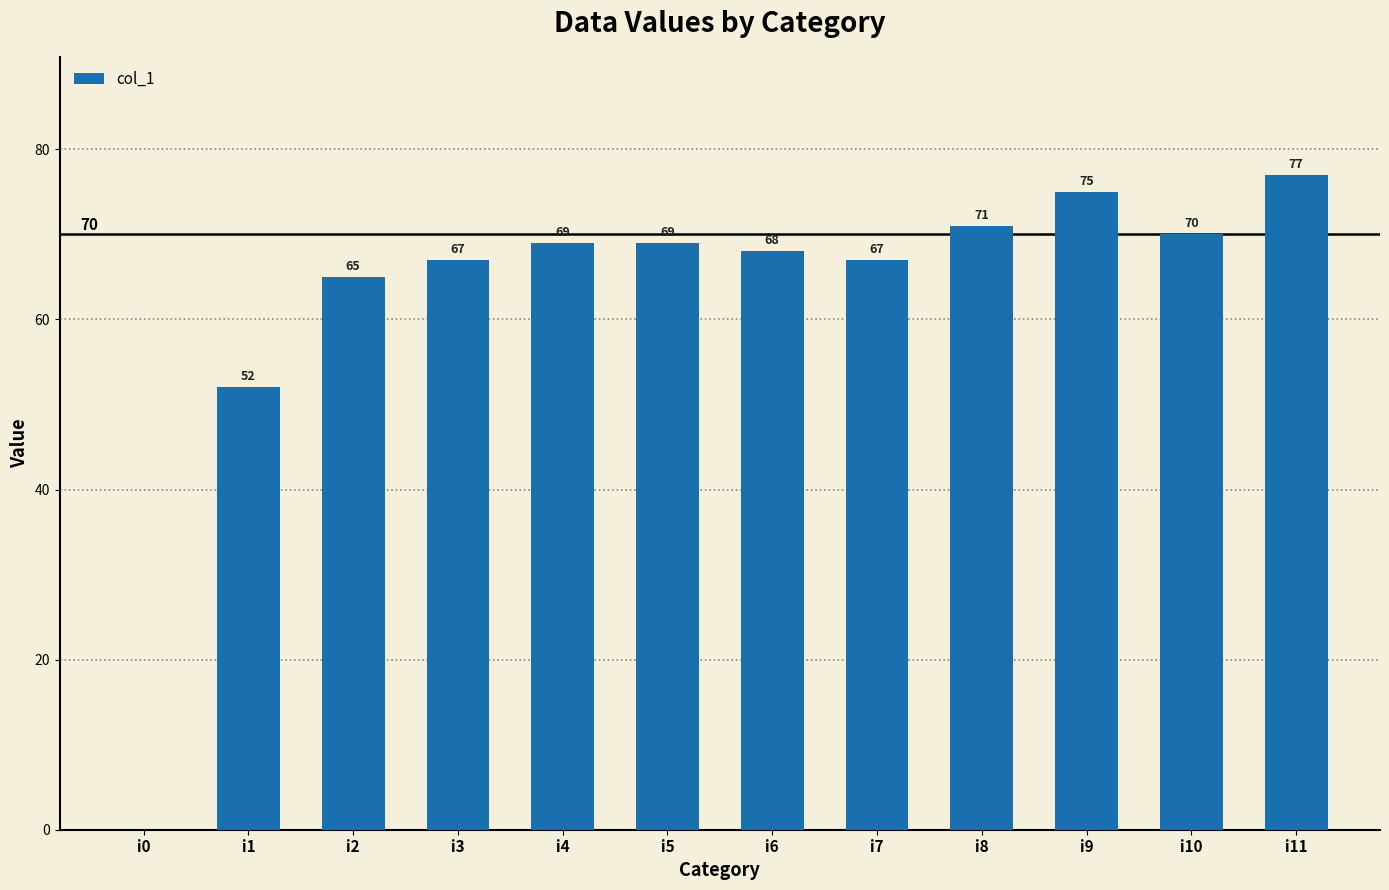

Reading right to left, what are all the values shown in this chart?

77	70	75	71	67	68	69	69	67	65	52	0